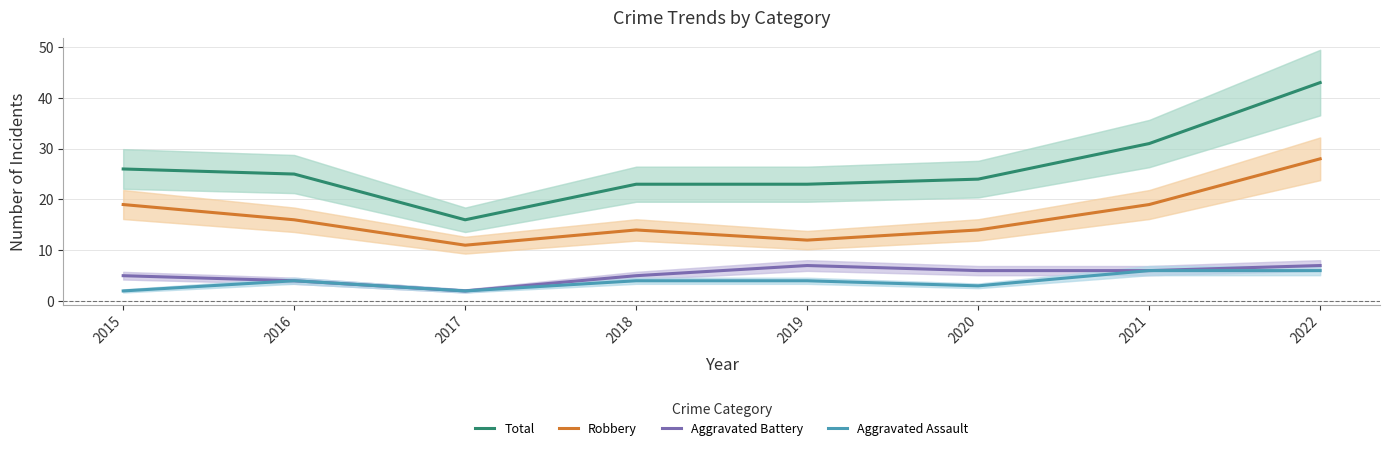

At how many categories does at least one series exceed 19?

7